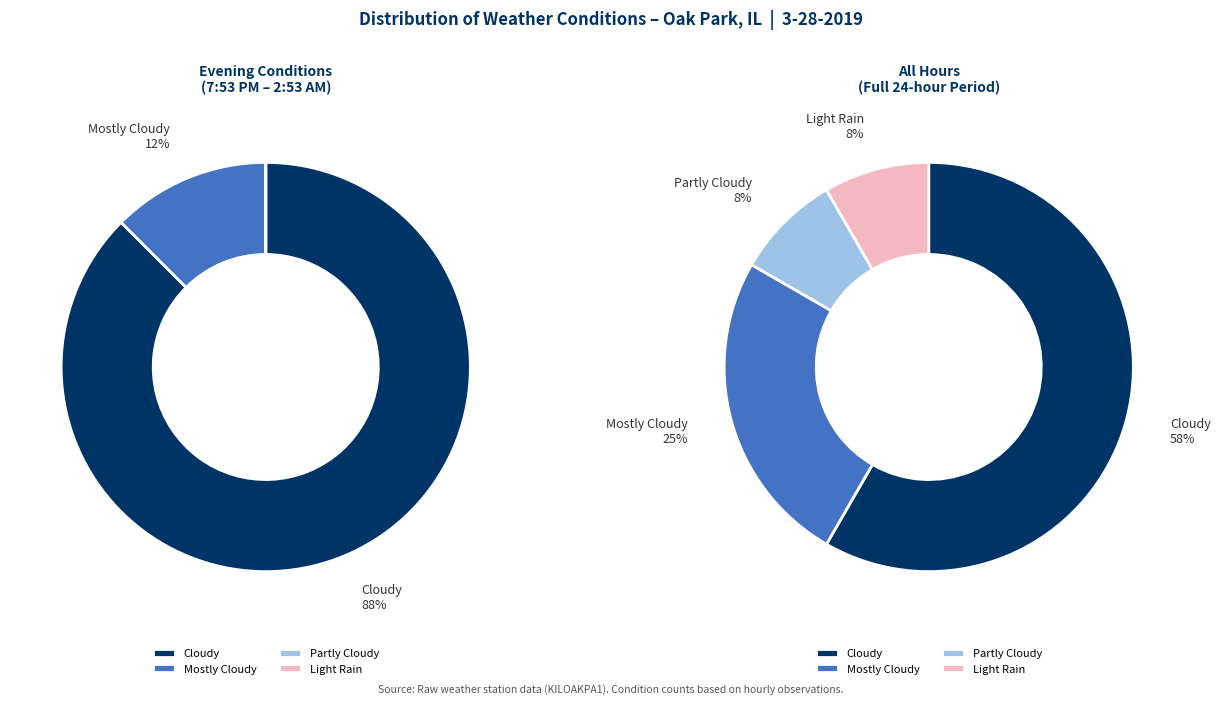

To the nearest percent, what portion does Partly Cloudy represent?

8%